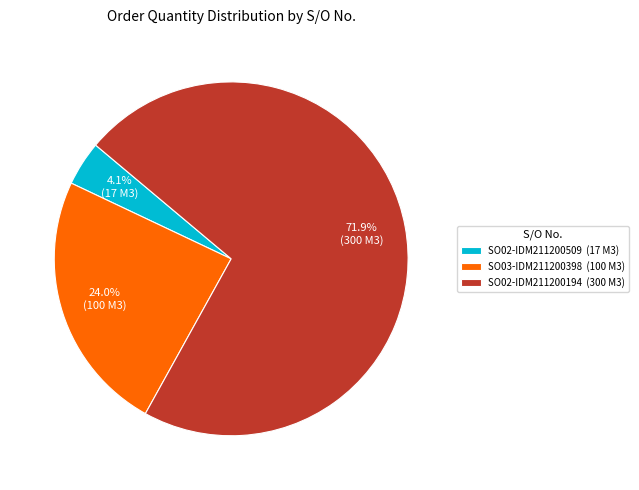

Does SO03-IDM211200398 account for over 50% of the chart?

No